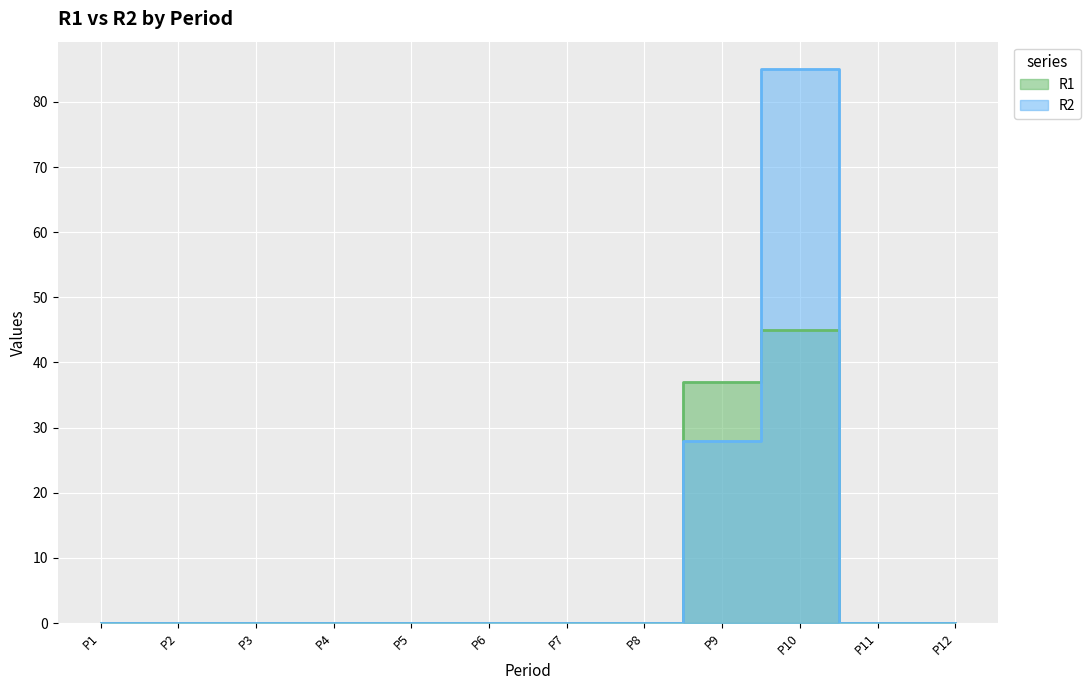

What are all the series names shown in the legend?

R1, R2